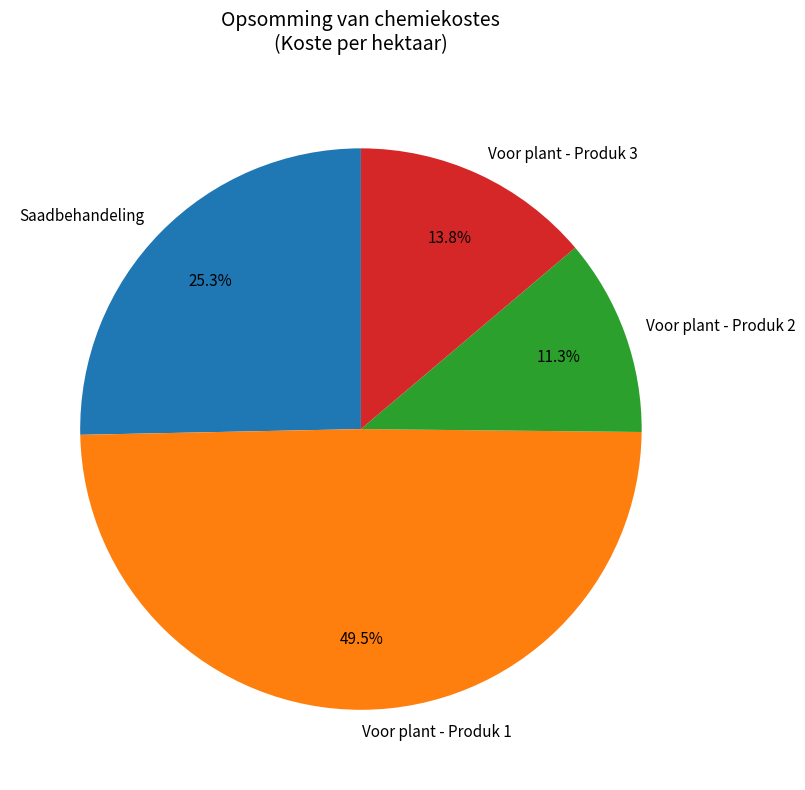

To the nearest percent, what is the difference between the largest and smallest slice percentages?

38%